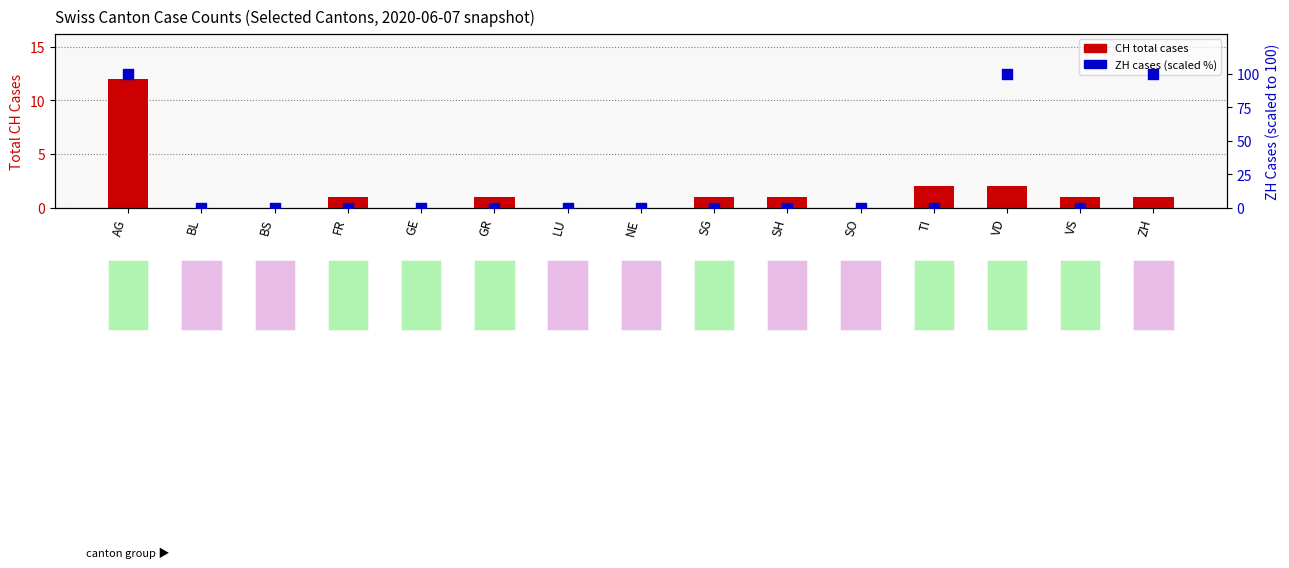

Which series reaches the minimum Y coordinate?

CH (total cases)